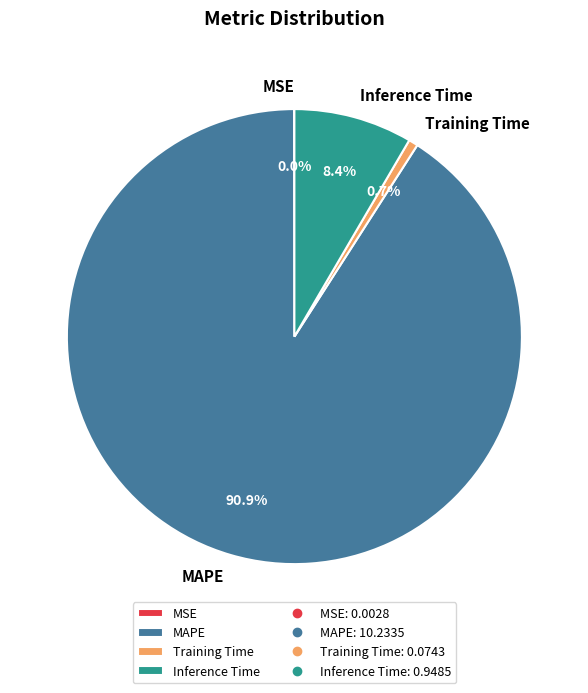

Is there any slice that represents more than half of the pie?

Yes